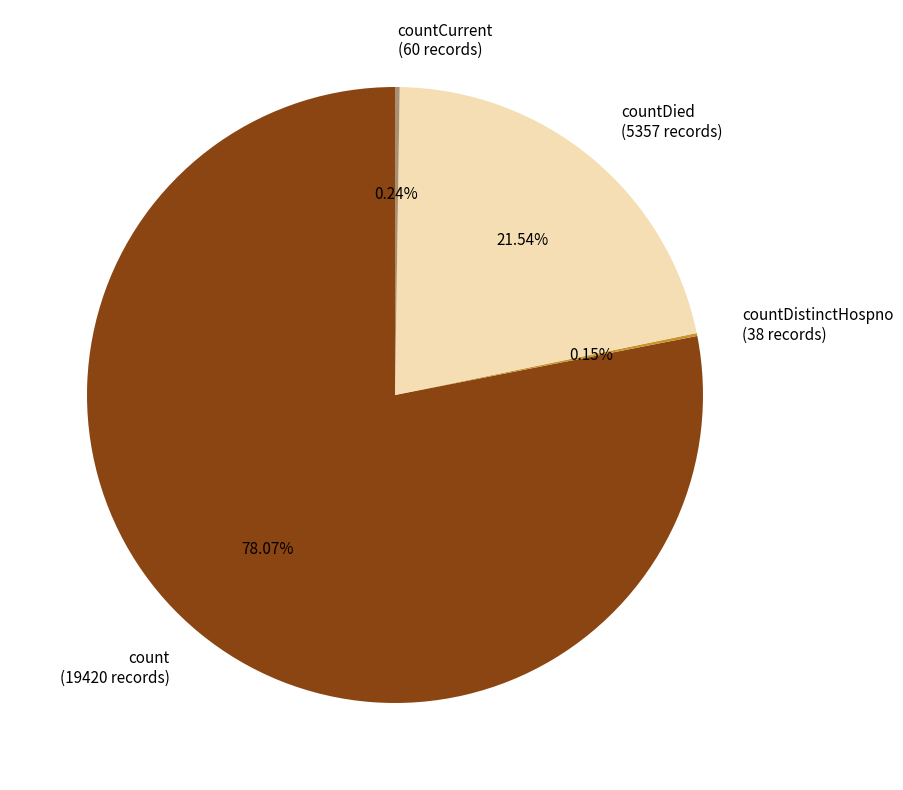

Is there any slice that represents more than half of the pie?

Yes